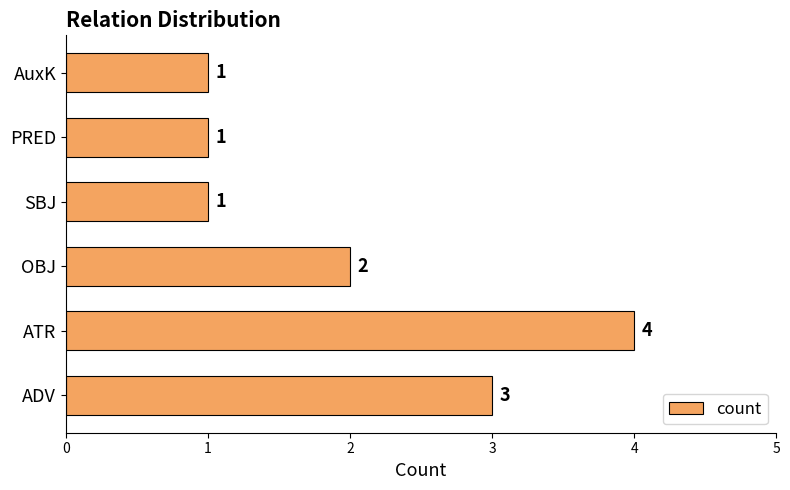

What is the approximate value at ADV?

3